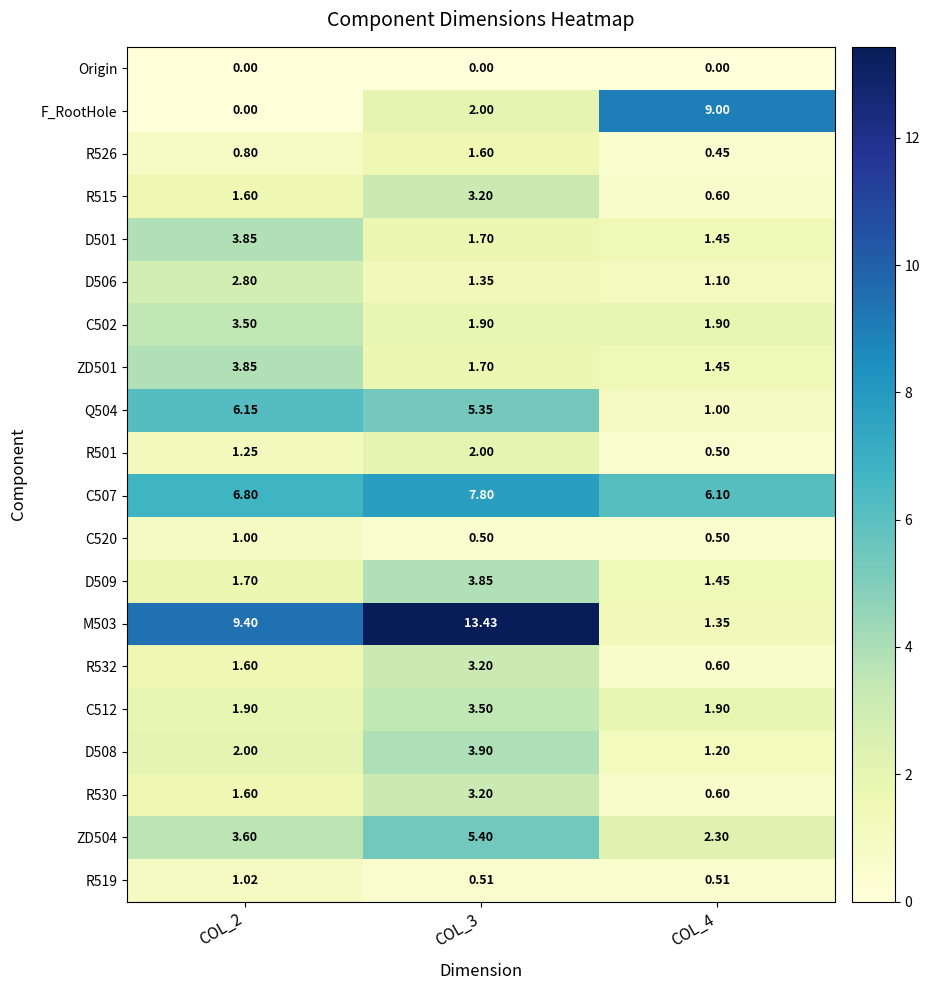

Which series changed the most between COL_2 and COL_4?

F_RootHole